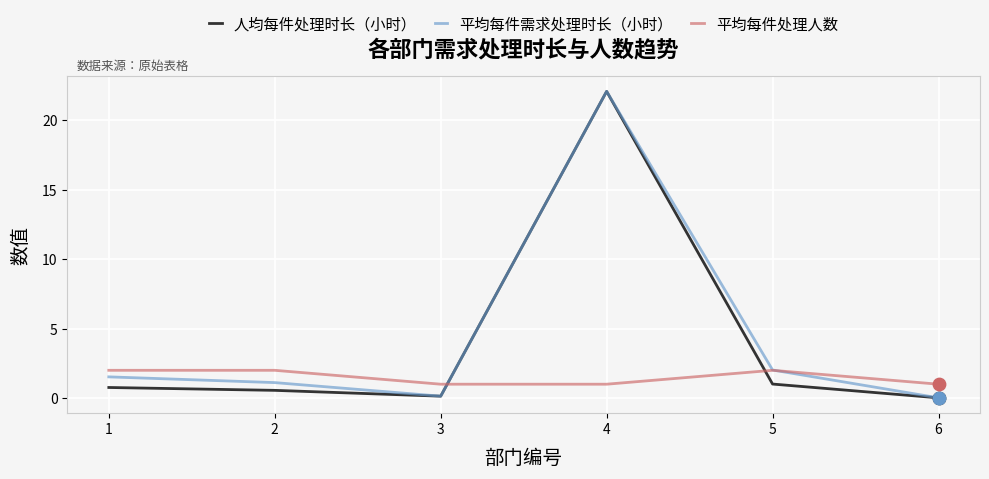

What are all the series names shown in the legend?

人均每件处理时长（小时）, 平均每件需求处理时长（小时）, 平均每件处理人数